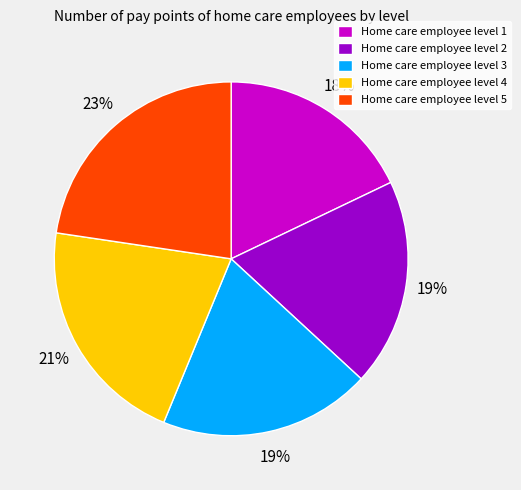

Count the number of slices in the pie.

5